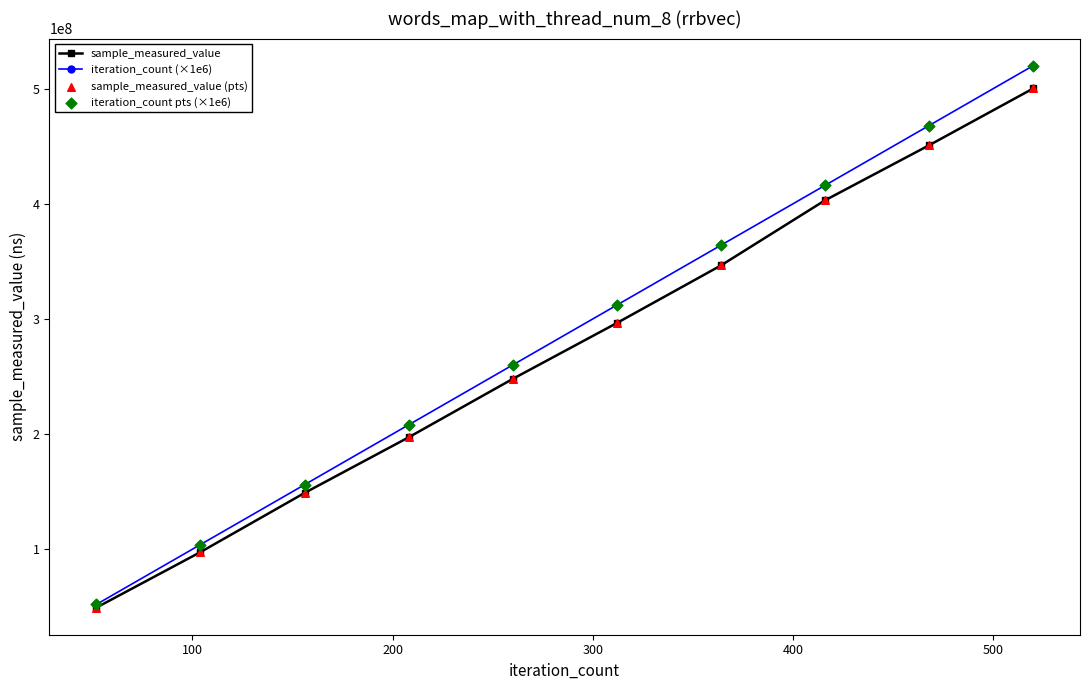

At how many categories does at least one series exceed 62827948?

9